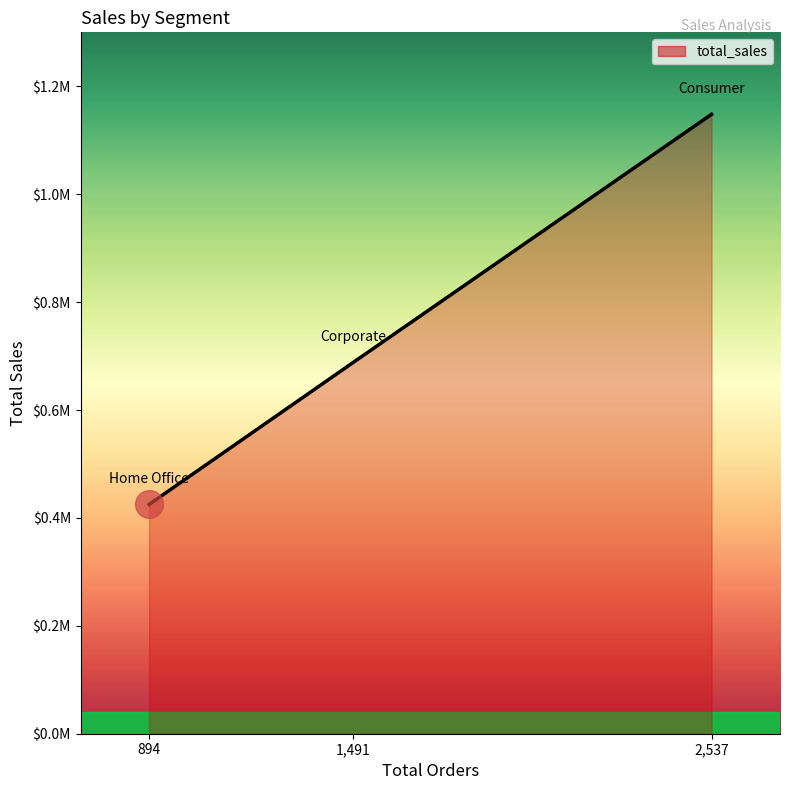

What is the smallest value displayed?

424982.2